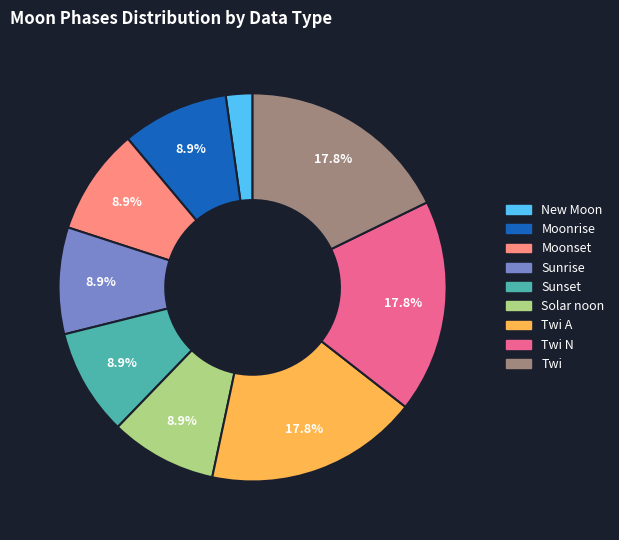

To the nearest percent, what is the difference between the largest and smallest slice percentages?

16%